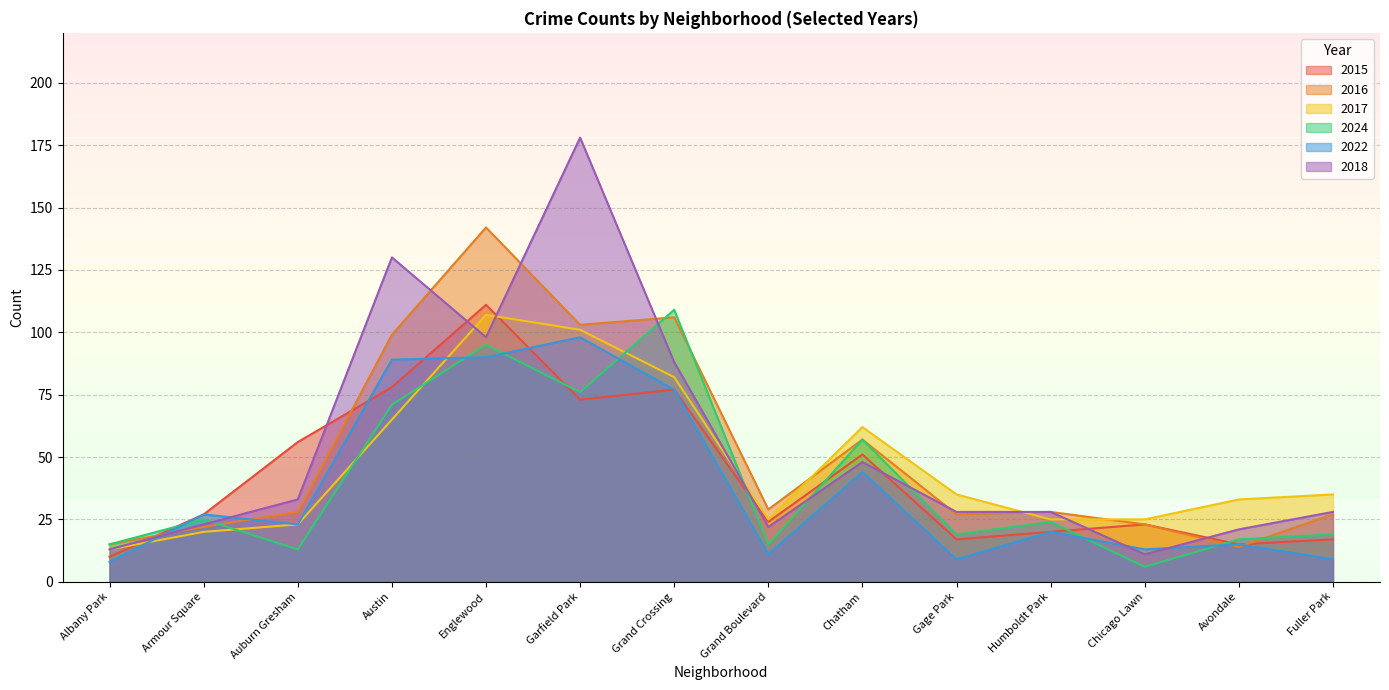

The value of 2018 at Albany Park is 13. True or false?

True